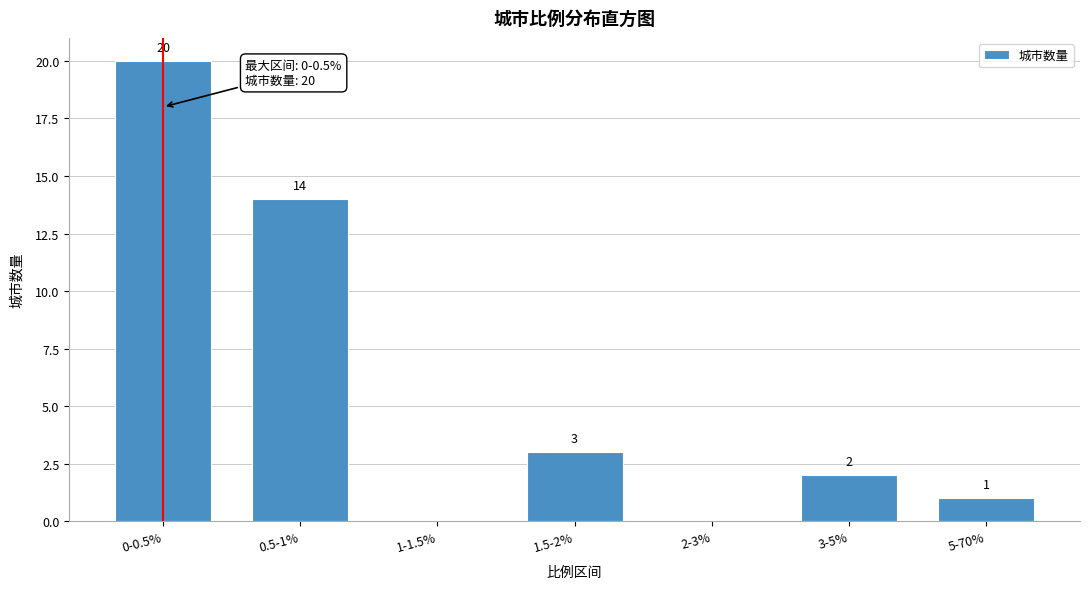

Reading left to right, transcribe all the data shown in this chart.

0-0.5%=20	0.5-1%=14	1-1.5%=0	1.5-2%=3	2-3%=0	3-5%=2	5-70%=1